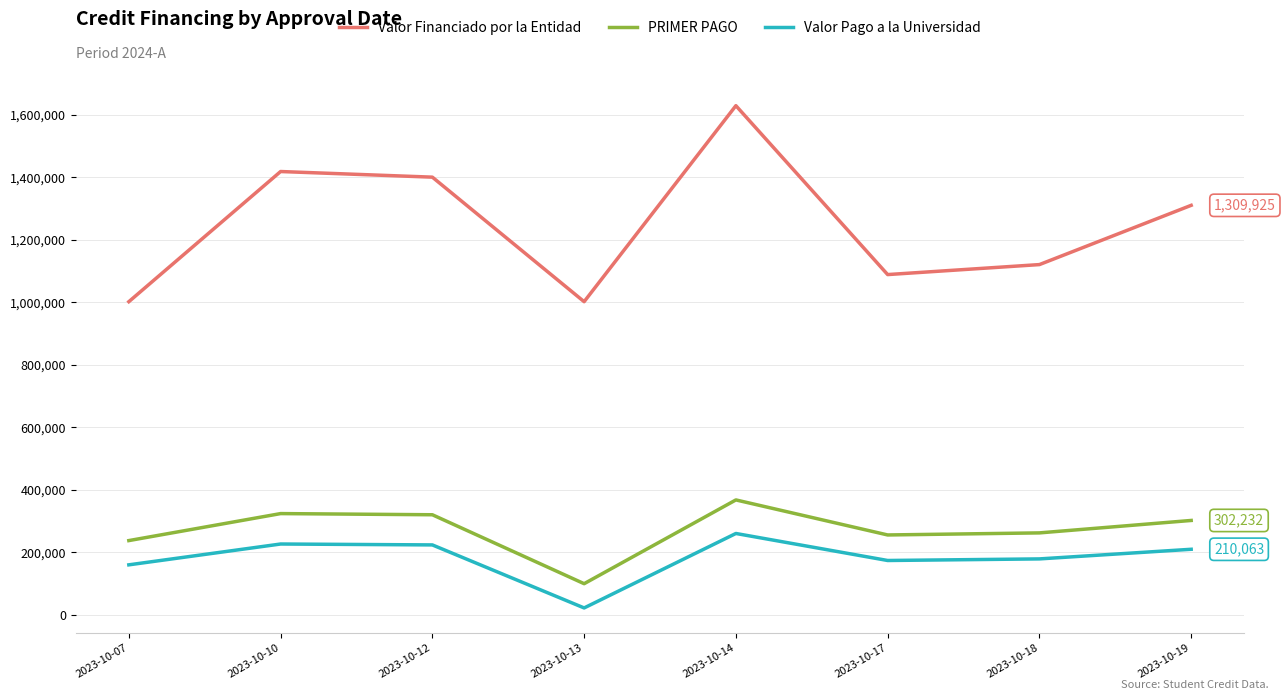

True or false: Valor Pago a la Universidad and PRIMER PAGO intersect in this chart.

False